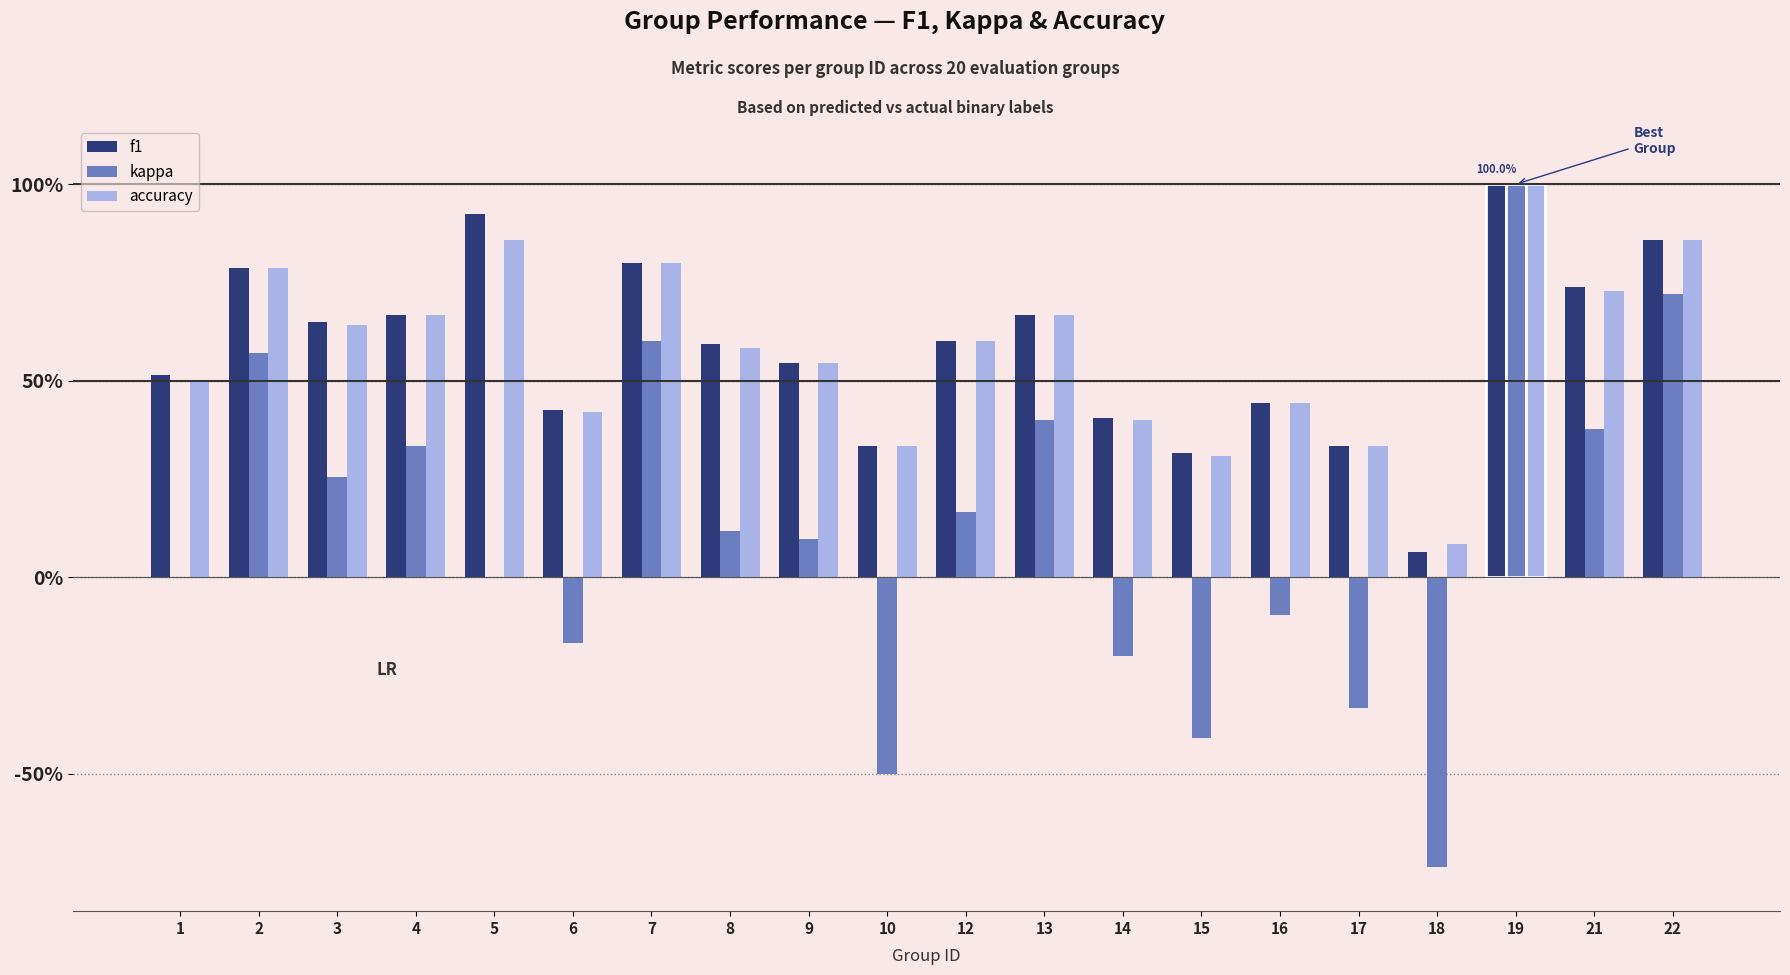

Reading left to right, extract all data points from this chart.

f1: 1=0.5	2=0.8	3=0.6	4=0.7	5=0.9	6=0.4	7=0.8	8=0.6	9=0.5	10=0.3	12=0.6	13=0.7	14=0.4	15=0.3	16=0.4	17=0.3	18=0.1	19=1.0	21=0.7	22=0.9
kappa: 1=0.0	2=0.6	3=0.3	4=0.3	5=0.0	6=-0.2	7=0.6	8=0.1	9=0.1	10=-0.5	12=0.2	13=0.4	14=-0.2	15=-0.4	16=-0.1	17=-0.3	18=-0.7	19=1.0	21=0.4	22=0.7
accuracy: 1=0.5	2=0.8	3=0.6	4=0.7	5=0.9	6=0.4	7=0.8	8=0.6	9=0.5	10=0.3	12=0.6	13=0.7	14=0.4	15=0.3	16=0.4	17=0.3	18=0.1	19=1.0	21=0.7	22=0.9